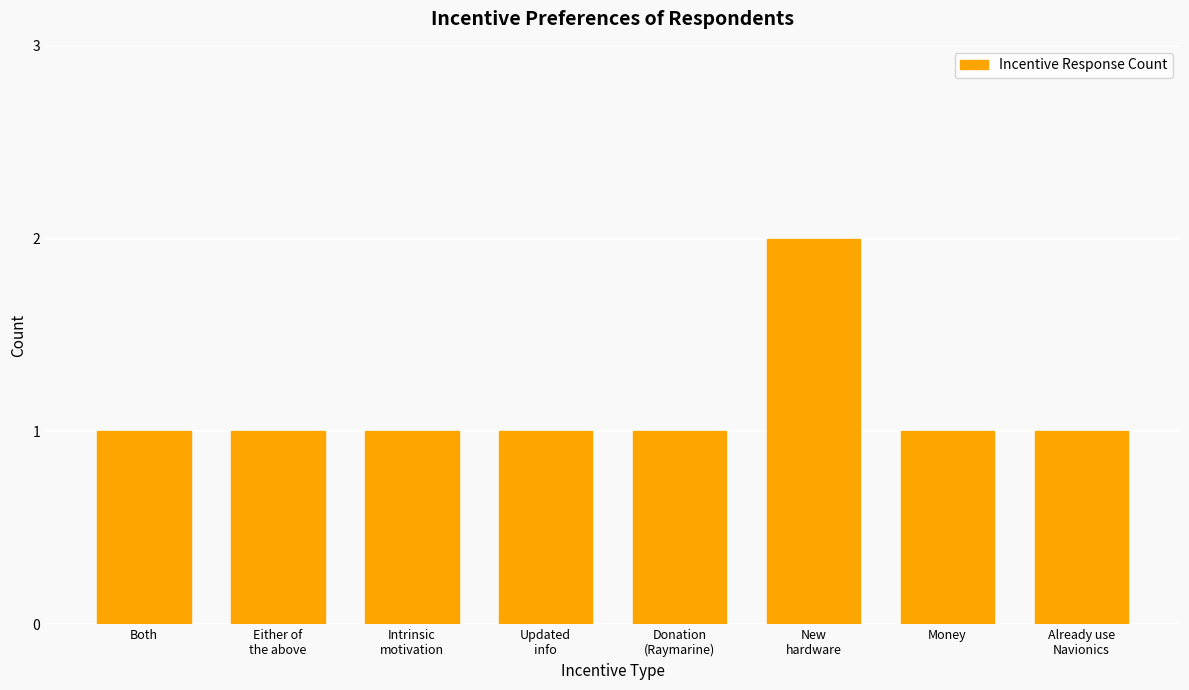

What is the label of the 2nd bar from the left?

Either of
the above